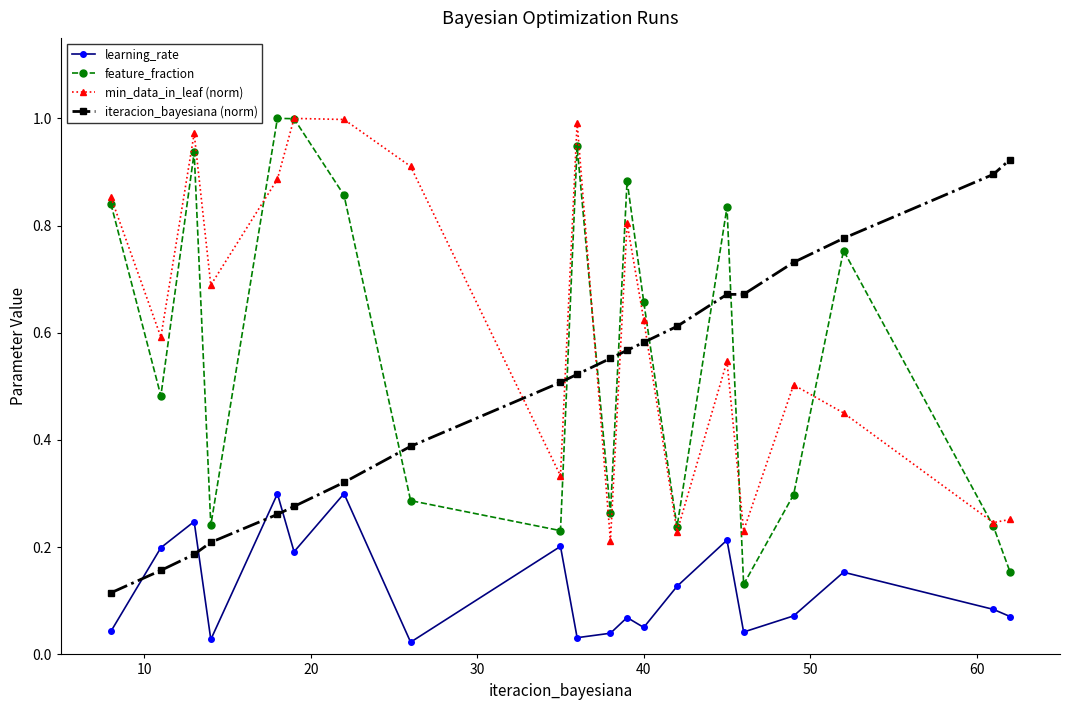

True or false: feature_fraction and learning_rate cross at least once.

False